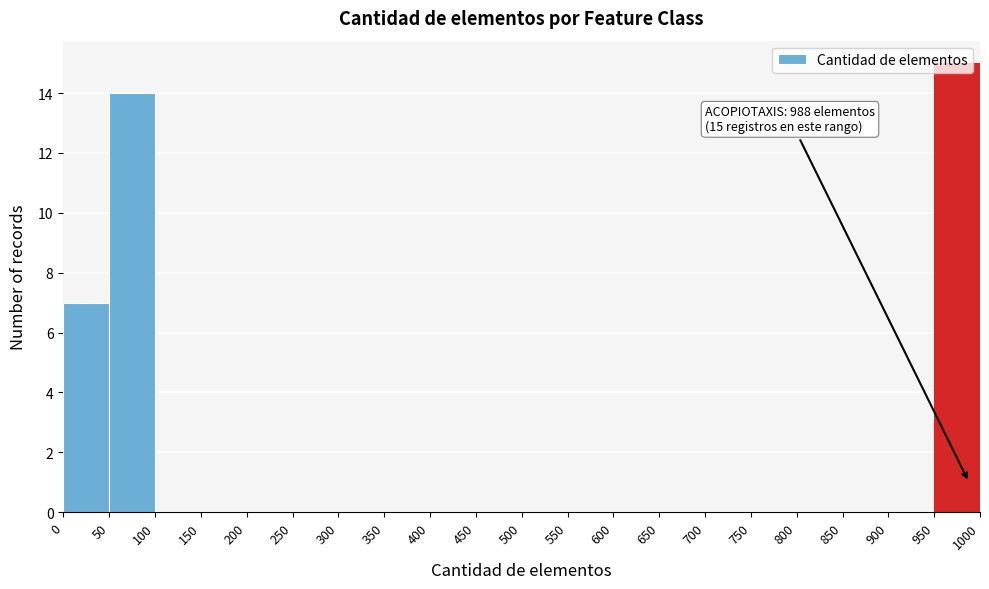

Which range on the x-axis has the tallest bar?

950 to 1000